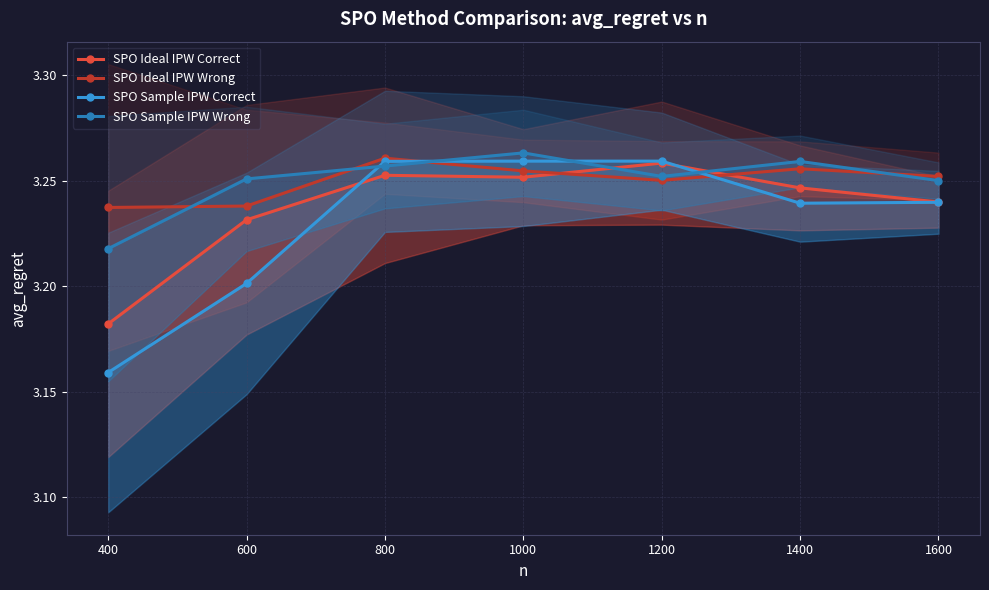

Reading right to left, extract all data points from this chart.

SPO Ideal IPW Correct: 3.2	3.2	3.3	3.3	3.3	3.2	3.2
SPO Ideal IPW Wrong: 3.3	3.3	3.3	3.3	3.3	3.2	3.2
SPO Sample IPW Correct: 3.2	3.2	3.3	3.3	3.3	3.2	3.2
SPO Sample IPW Wrong: 3.3	3.3	3.3	3.3	3.3	3.3	3.2